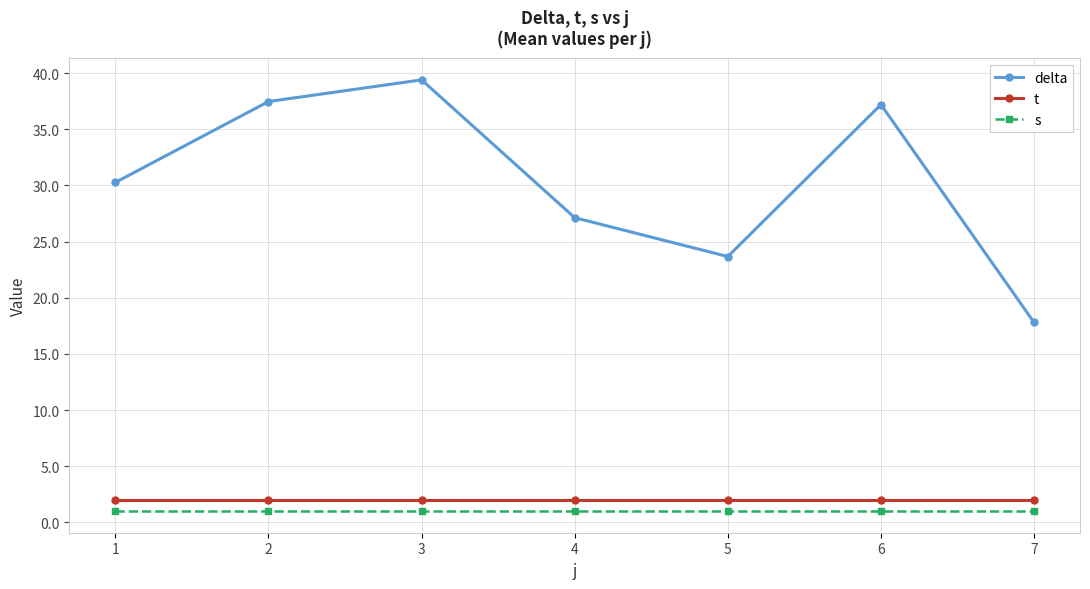

True or false: s has a value of 1.0 at 1.

True